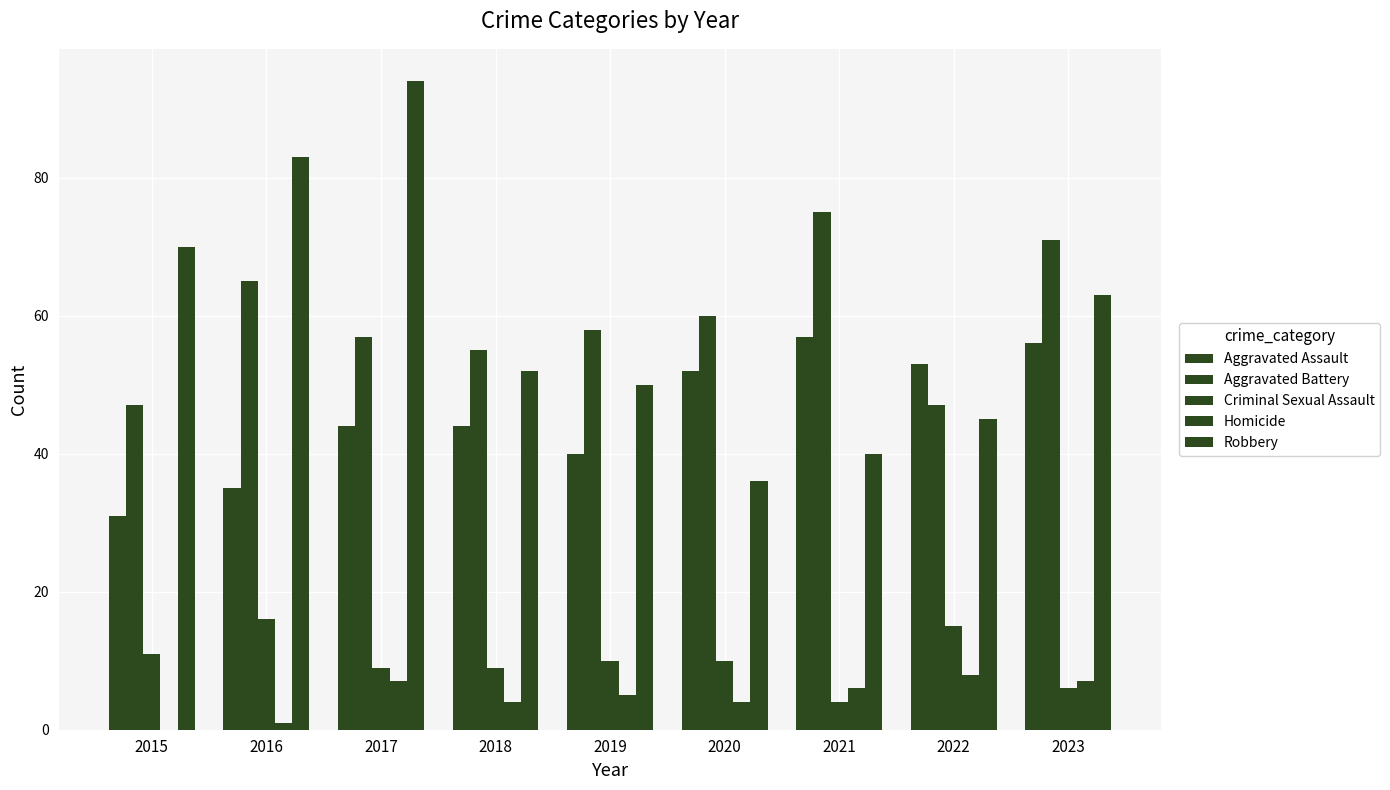

How many data points does each series have?

9